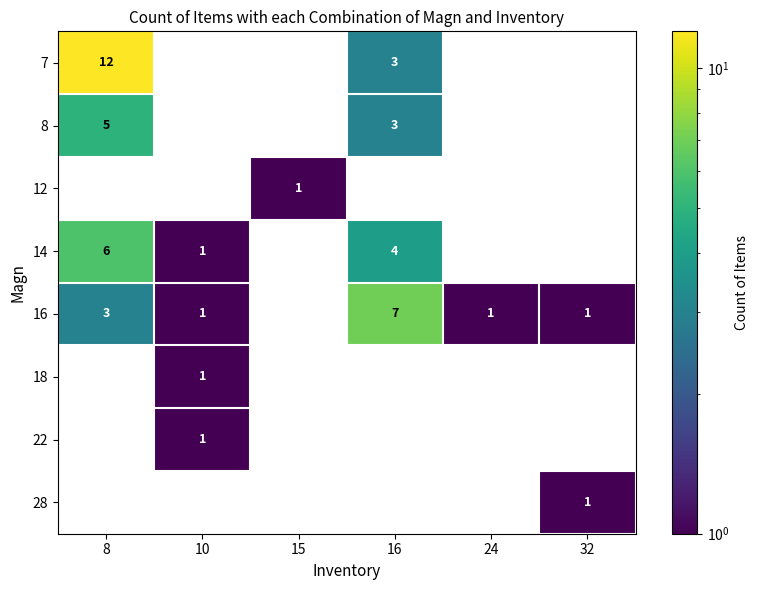

At how many categories does at least one series exceed 5?

2